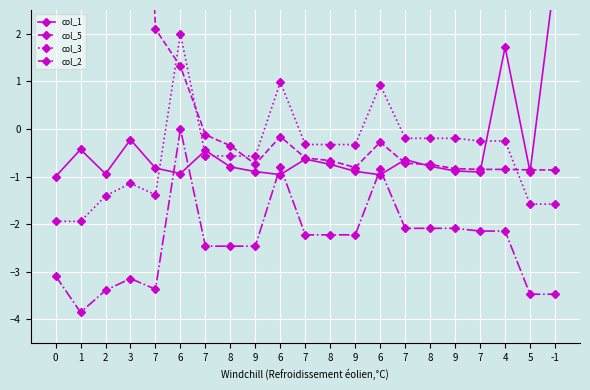

What is the label of the 16th point from the right?

6